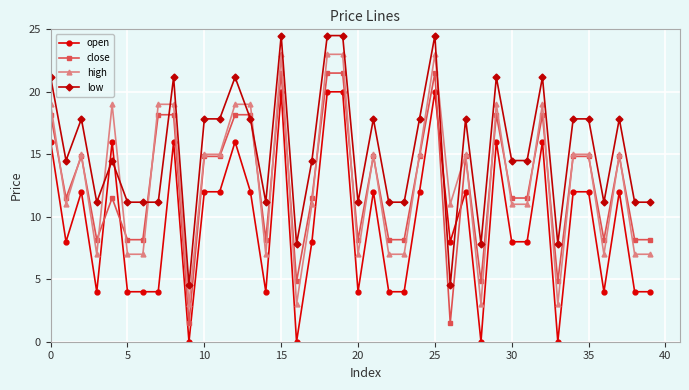

How many lines are shown in the chart?

4